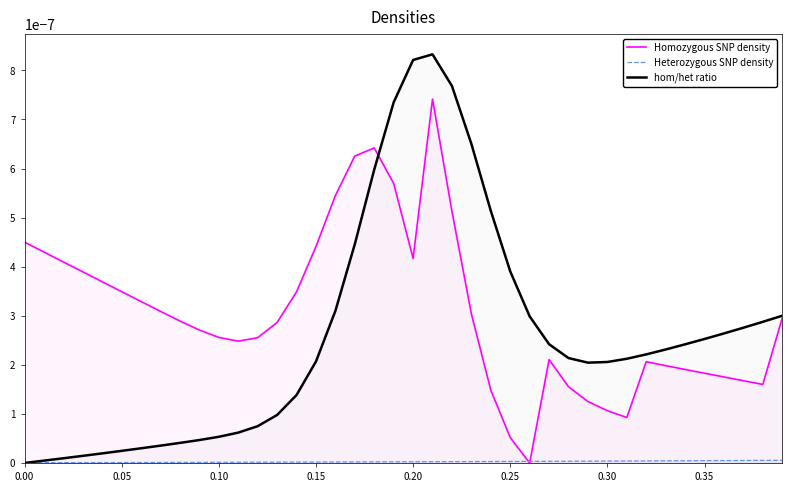

Which series has the widest spread of values?

hom/het ratio